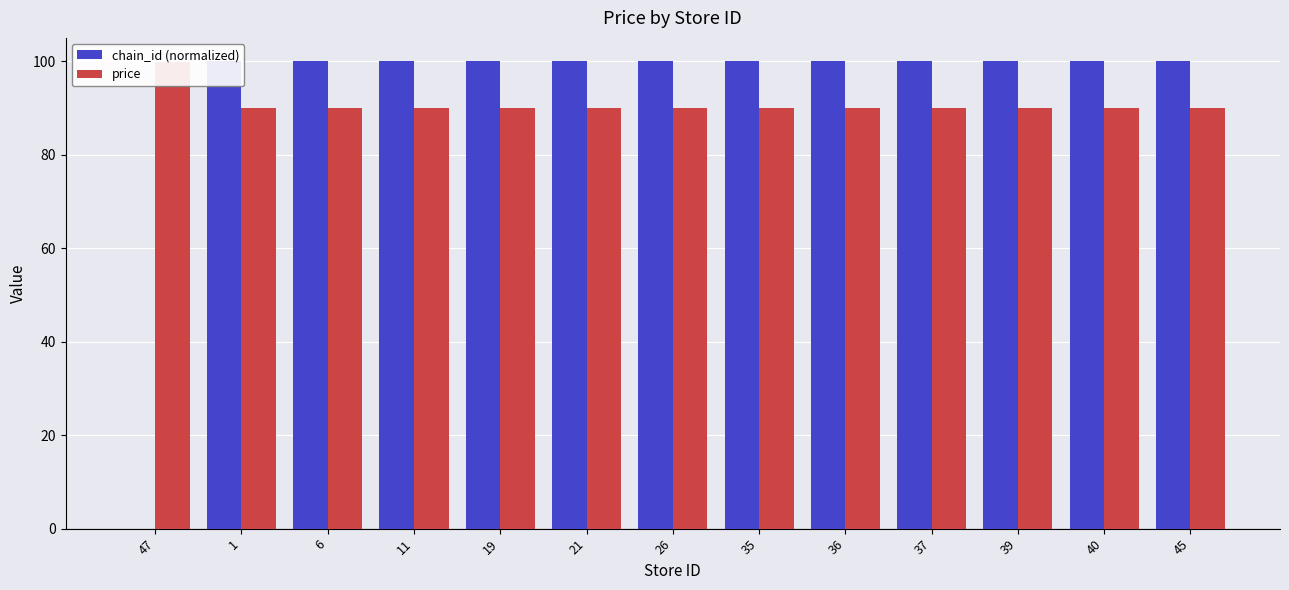

At how many categories does at least one series exceed 23?

13